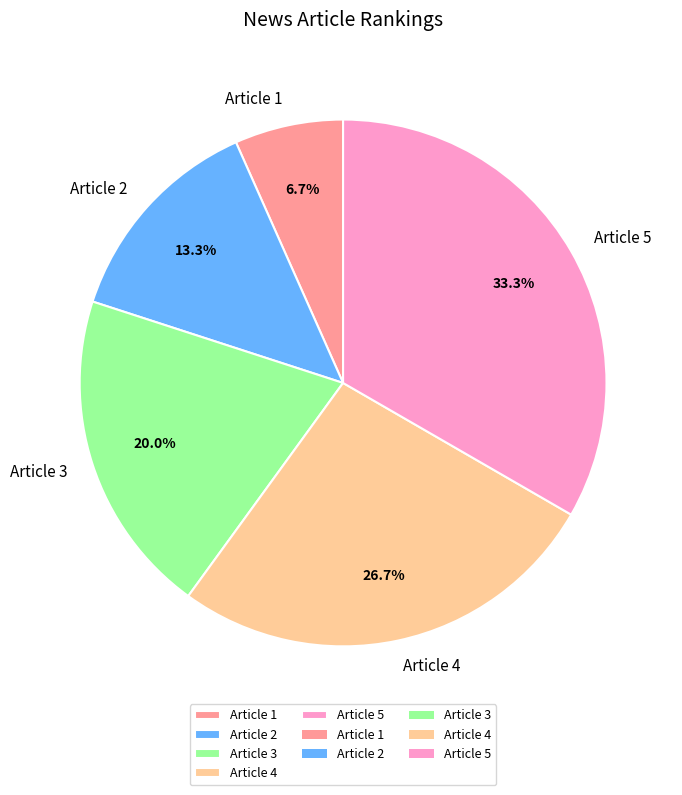

Which category has the smallest portion of the pie?

Article 1